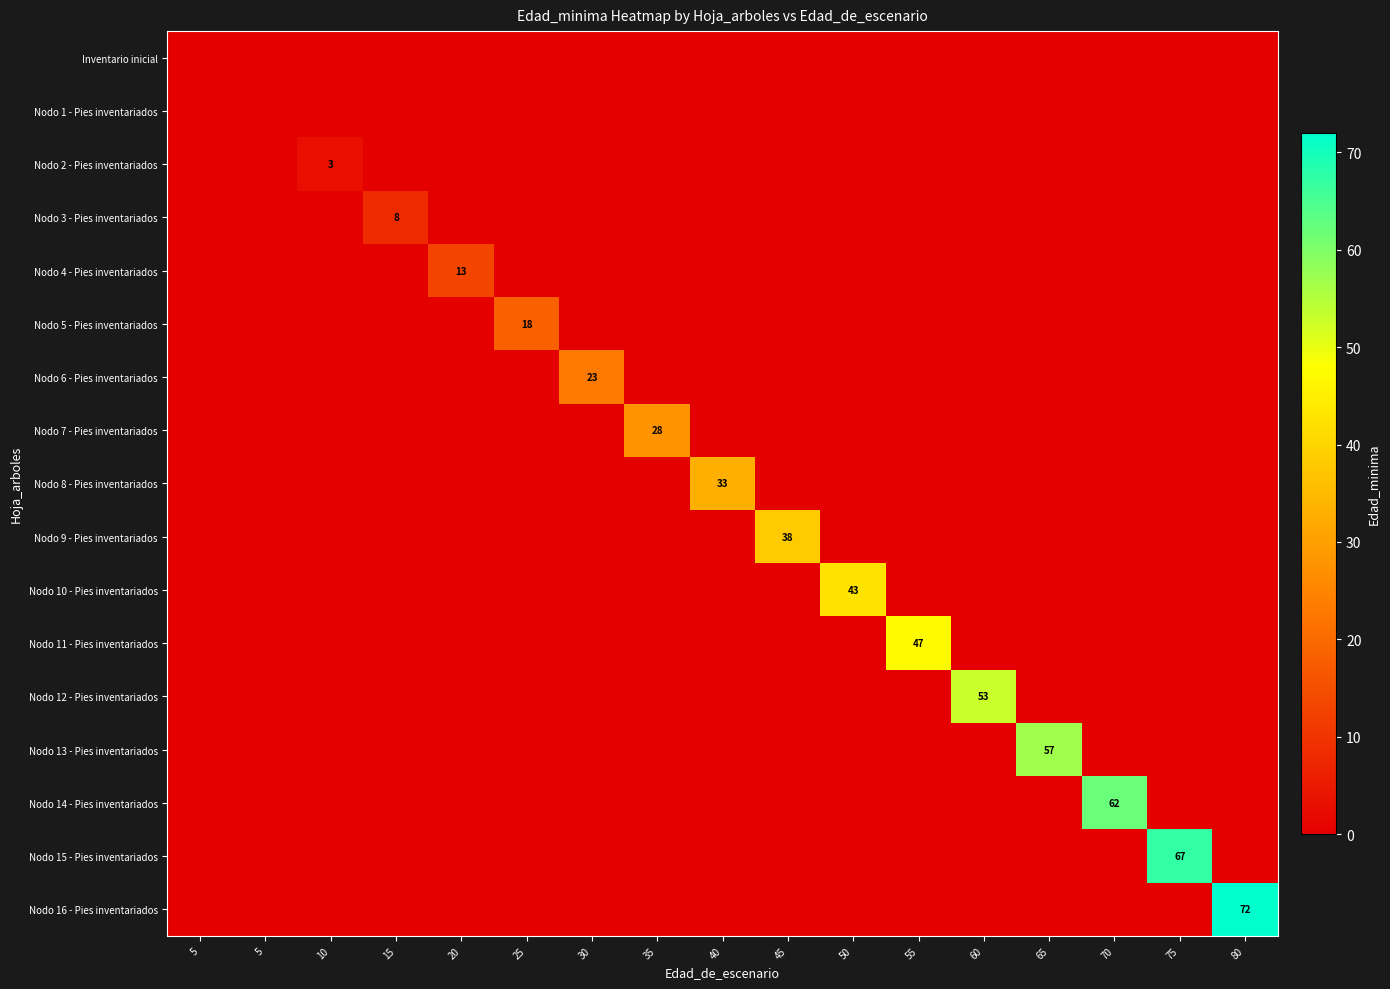

Count the number of categories in the chart.

17